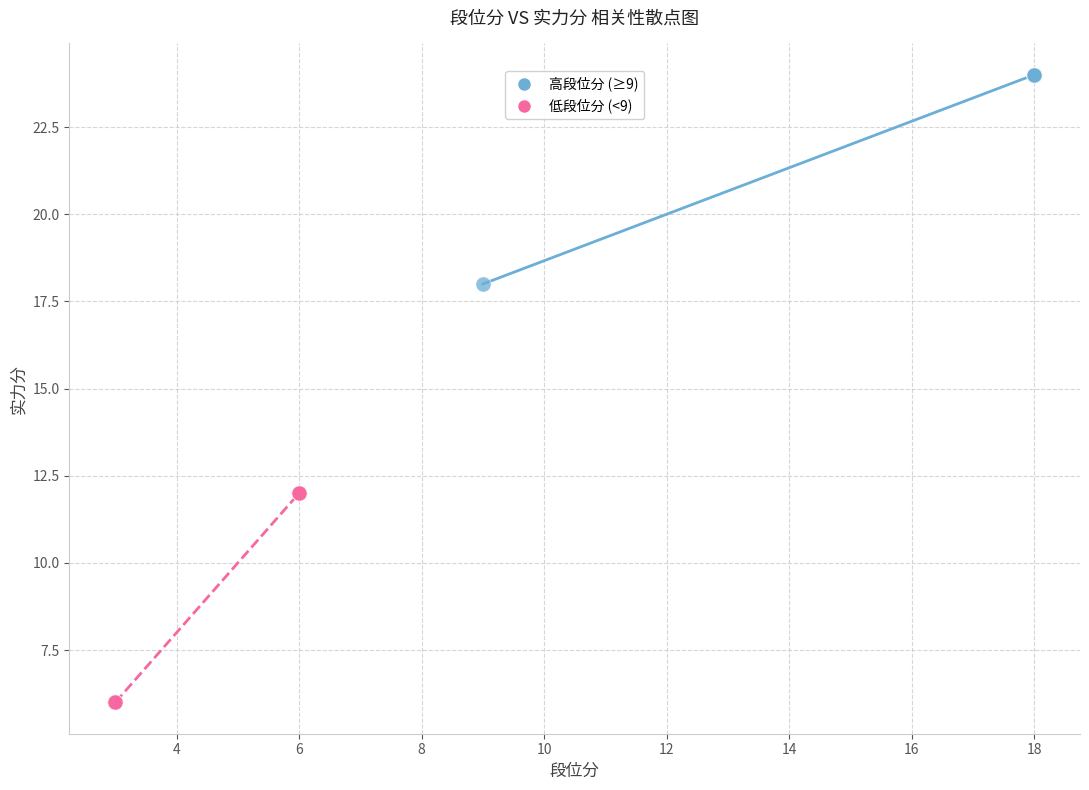

Which series contains the highest Y value?

高段位分 (≥9)